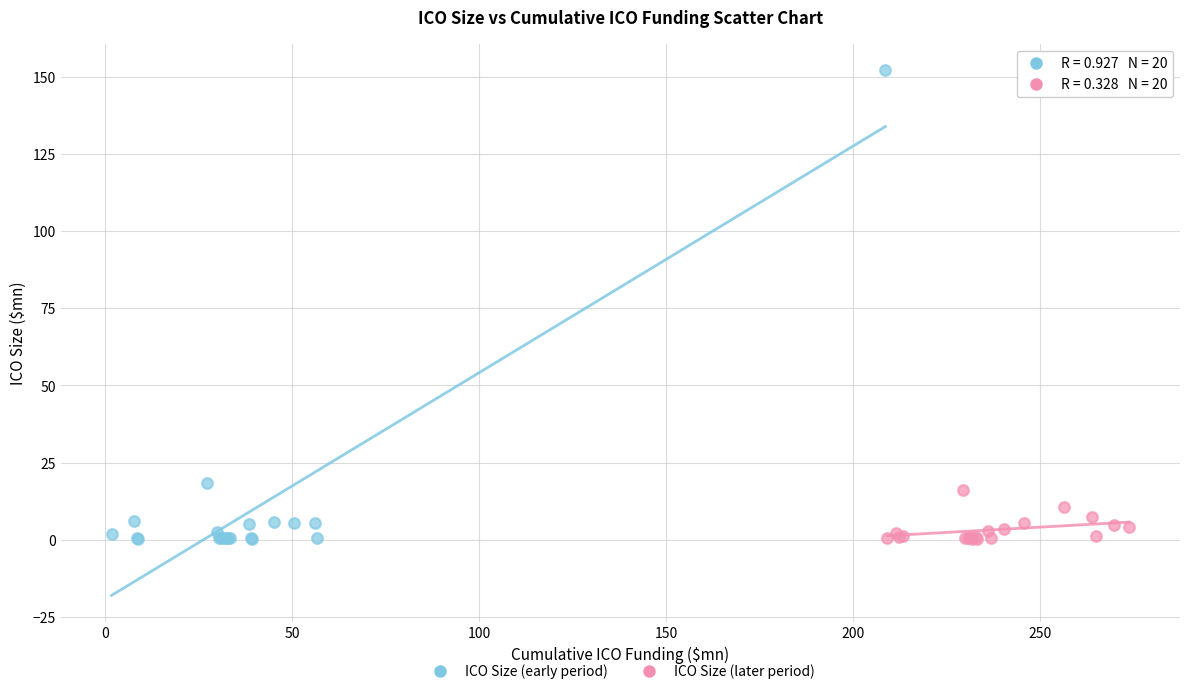

Which series contains the highest Y value?

ICO Size (early period)